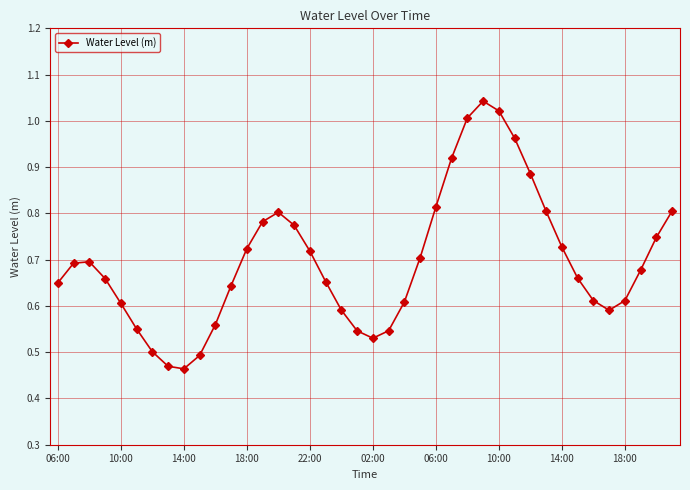

True or false: there are more than 0 points higher than both neighbors.

True